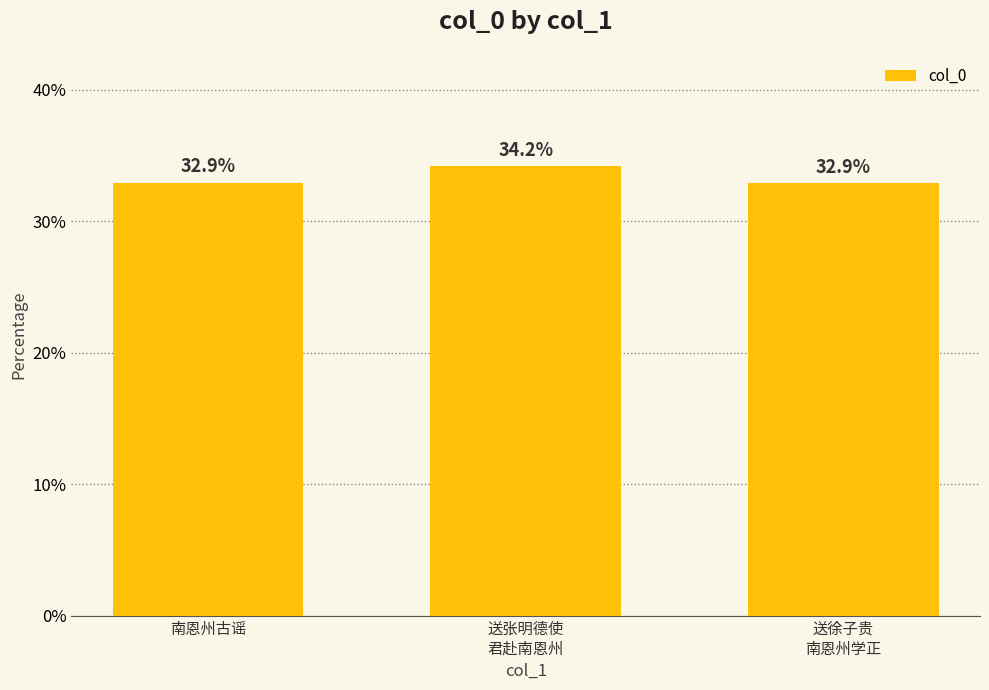

Reading left to right, extract all data points from this chart.

南恩州古谣=32.9	送张明德使
君赴南恩州=34.2	送徐子贵
南恩州学正=32.9